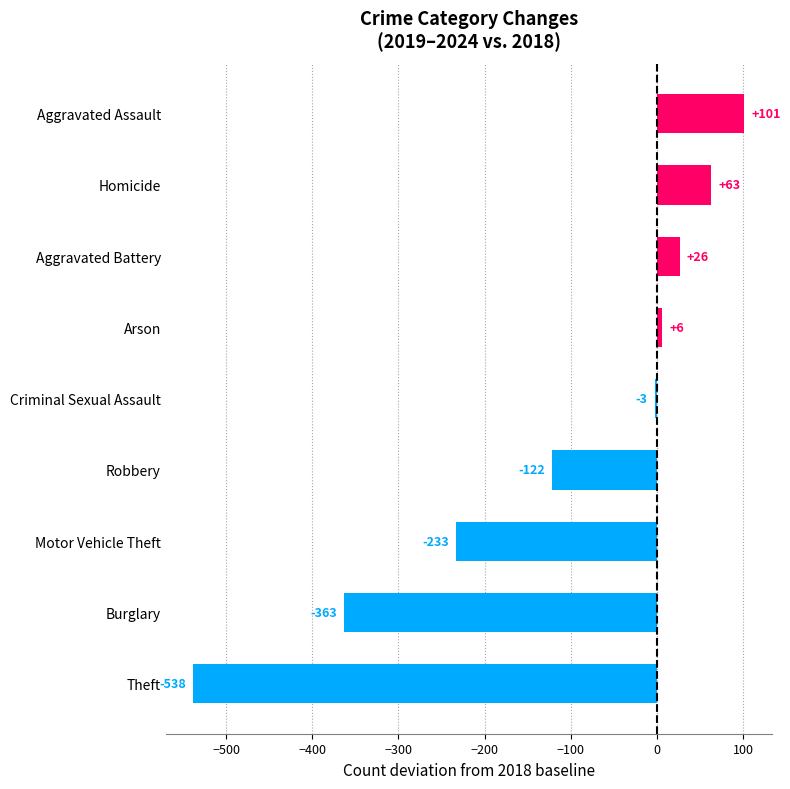

What is the sum of all values?

-1063